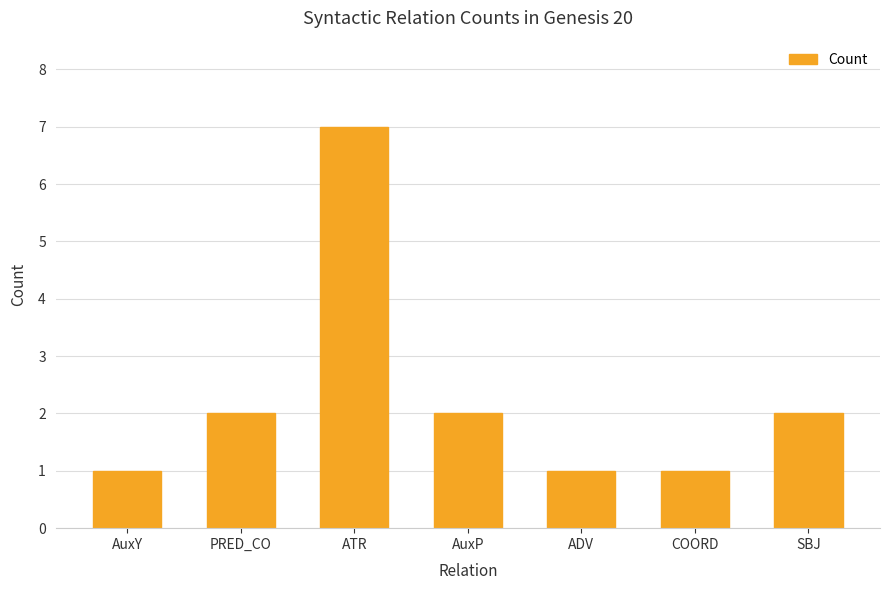

How many categories are shown in the chart?

7